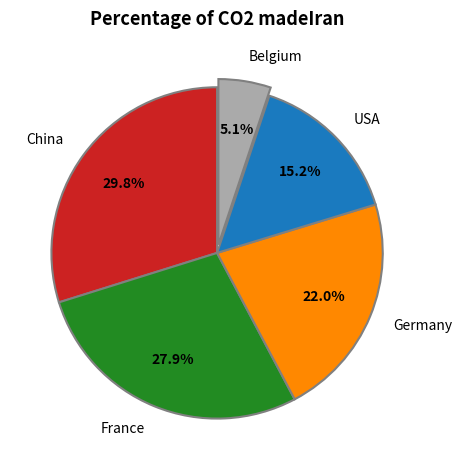

Which category has the biggest portion of the pie?

China